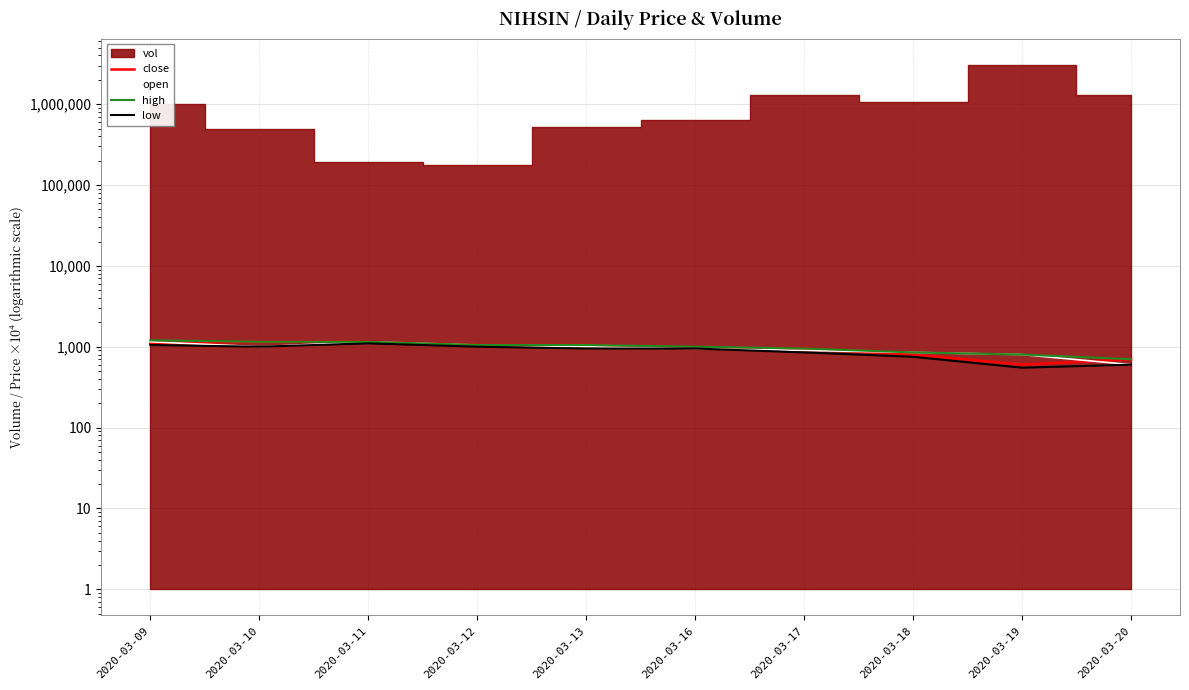

True or false: high and low intersect in this chart.

False